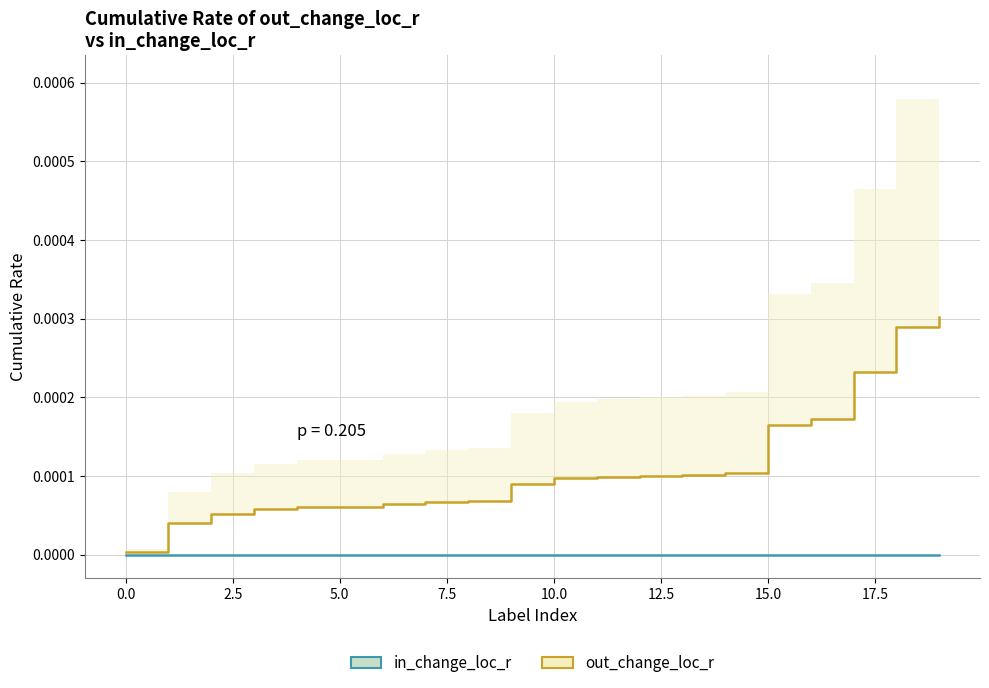

The value of out_change_loc_r at 17 is 0.0. True or false?

True